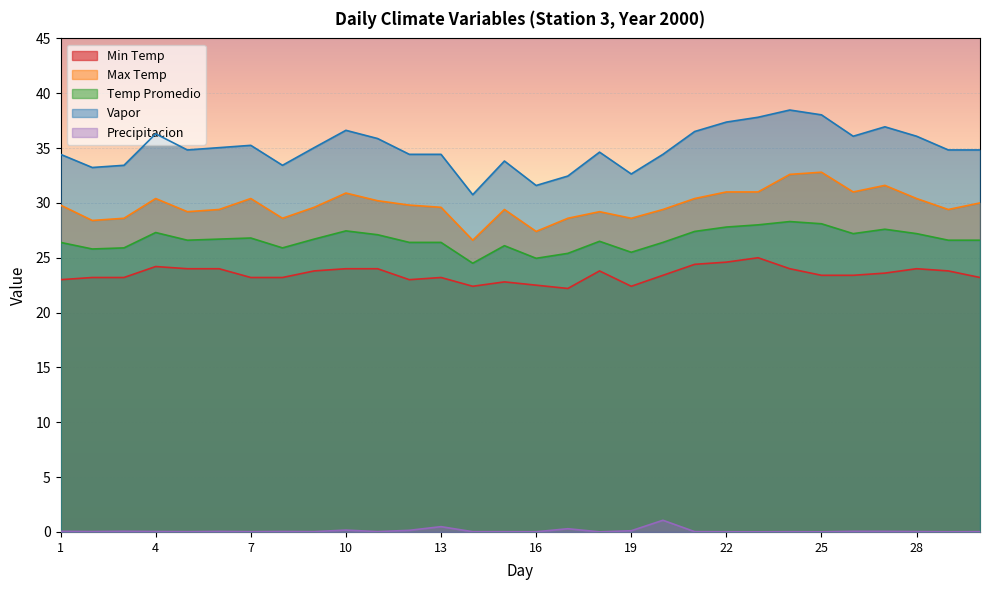

At which label does Precipitacion reach its peak?

20